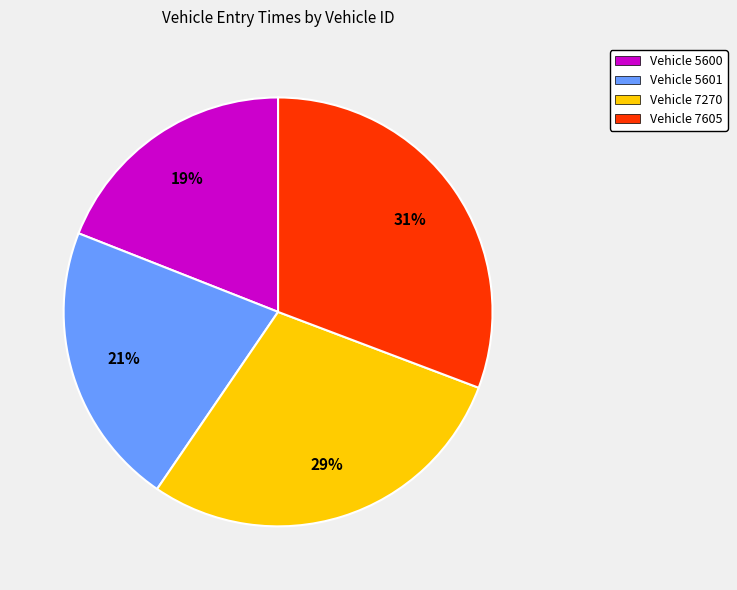

Which category has the smallest portion of the pie?

Vehicle 5600